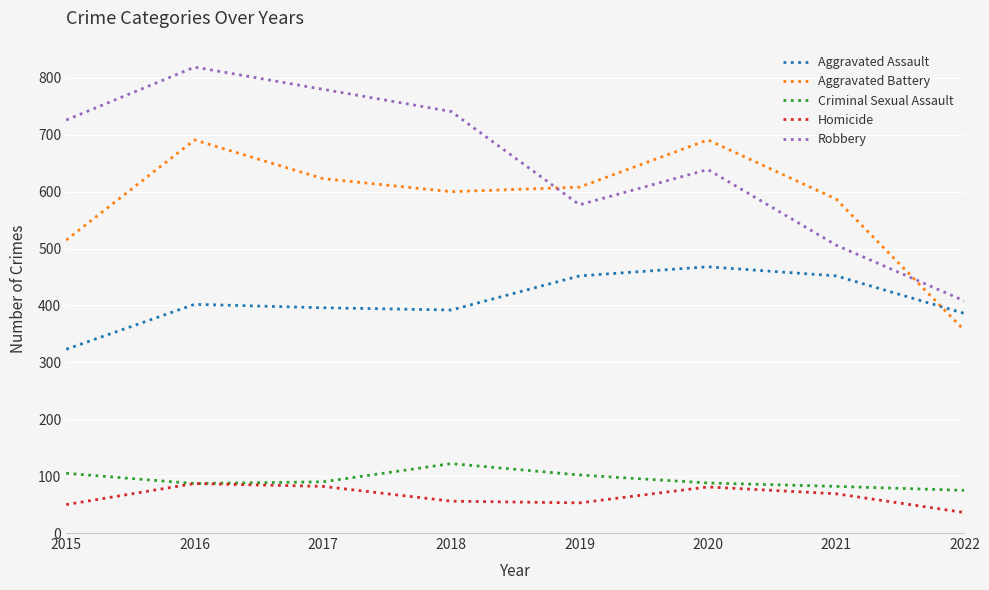

At how many categories does at least one series exceed 228?

8